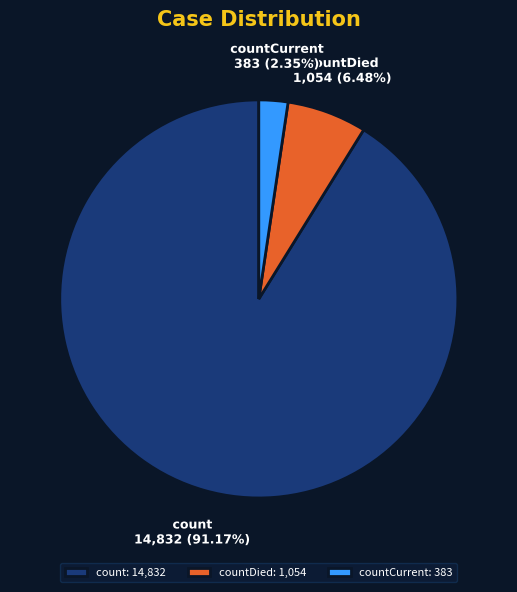

Which slice represents more than half of the pie?

count